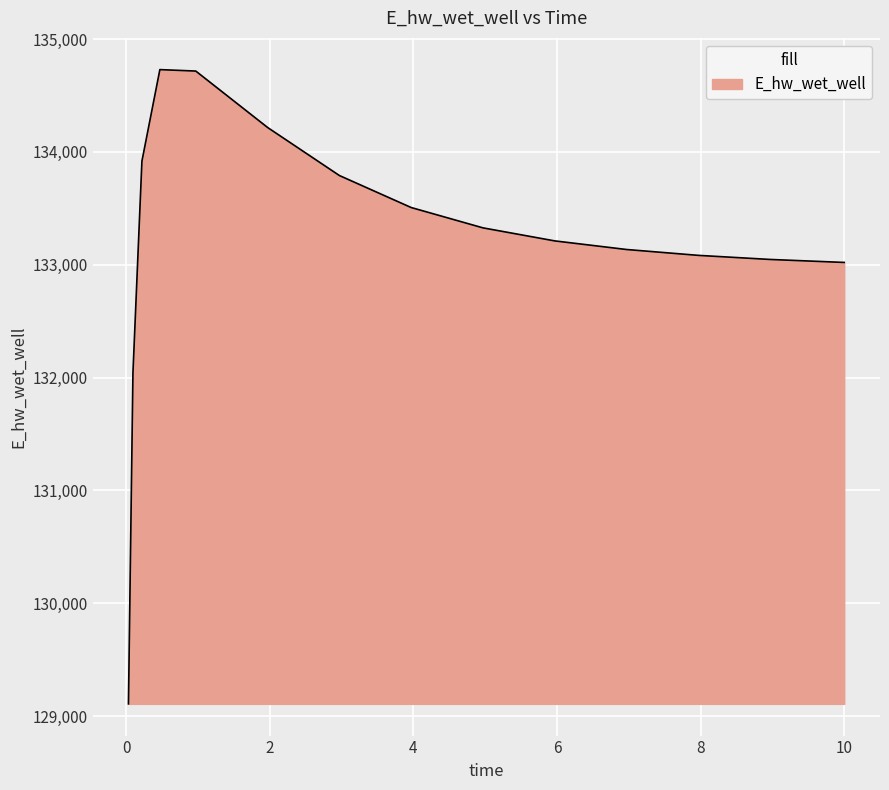

How many distinct data groups are displayed?

1